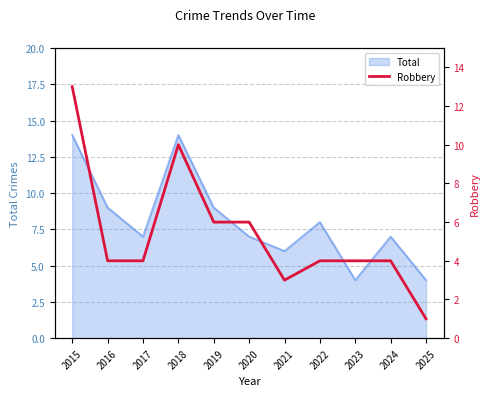

Where is the first local minimum?

2021